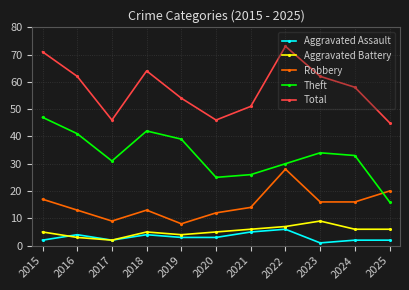

Rank the series by their maximum value, from highest to lowest.

Total, Theft, Robbery, Aggravated Battery, Aggravated Assault